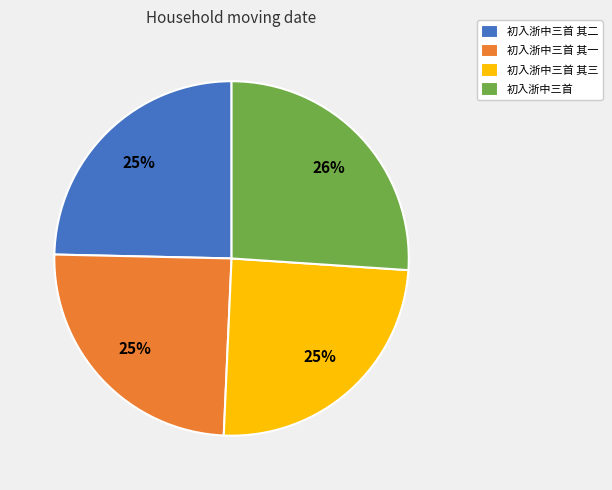

Between 初入浙中三首 and 初入浙中三首 其二, which is larger?

初入浙中三首